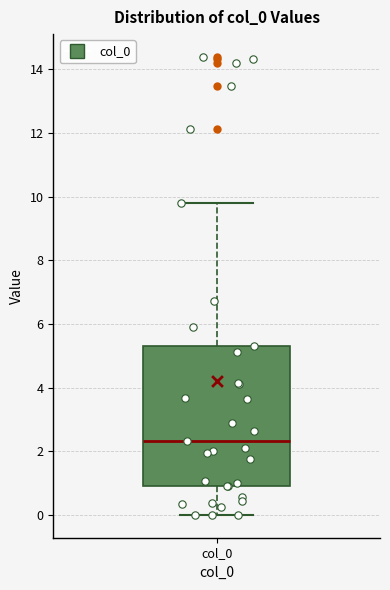

Where does the lower whisker of the box for col_0 end on the y-axis? The values are not printed on the chart, so give them approximately, as read against the axis.

0.0